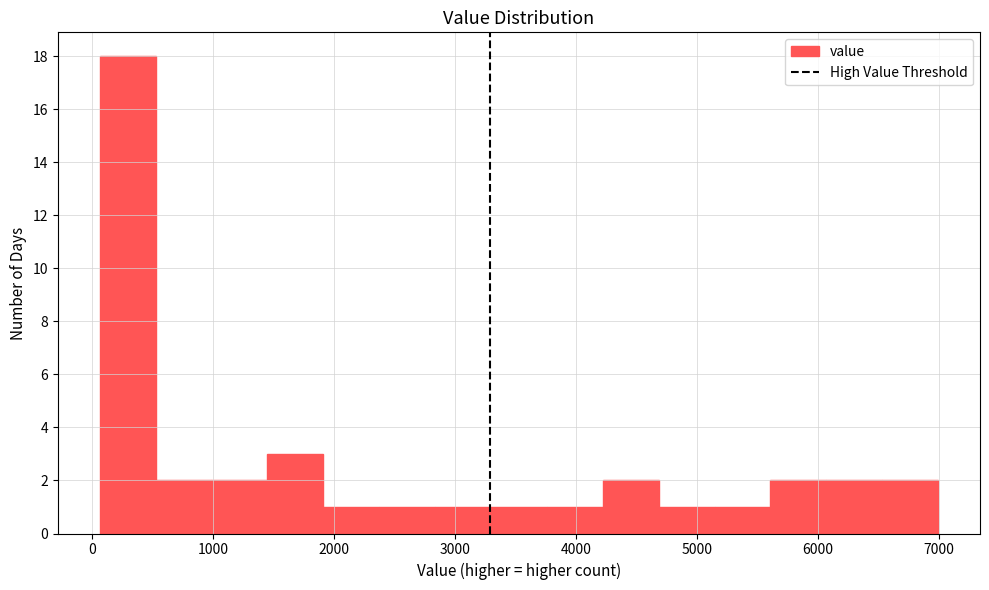

How tall is the bar that spans 5600 to 6100 on the x-axis? Neither the bar edges nor the heights are printed on the chart, so give them approximately, as read against the axes.

2